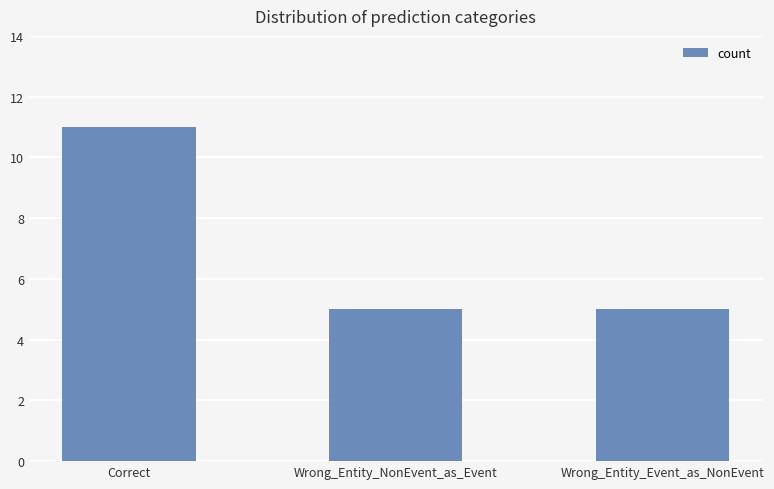

Which has a higher value, Wrong_Entity_NonEvent_as_Event or Correct?

Correct